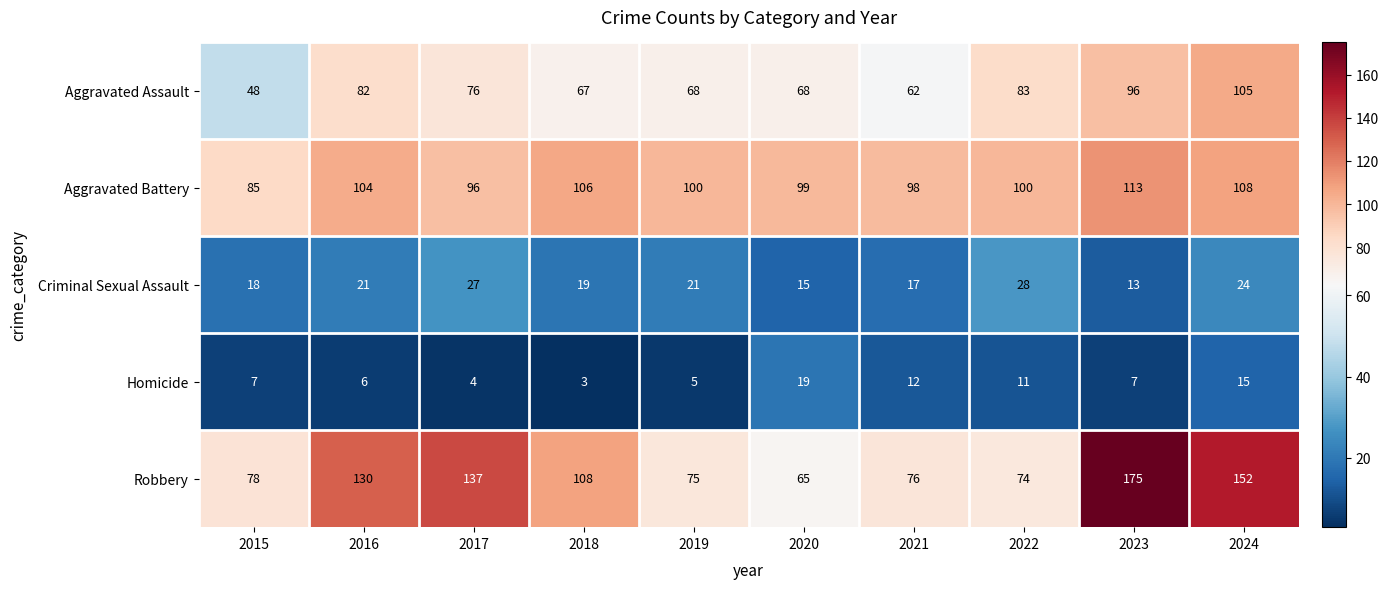

What is the maximum value shown in the chart?

175